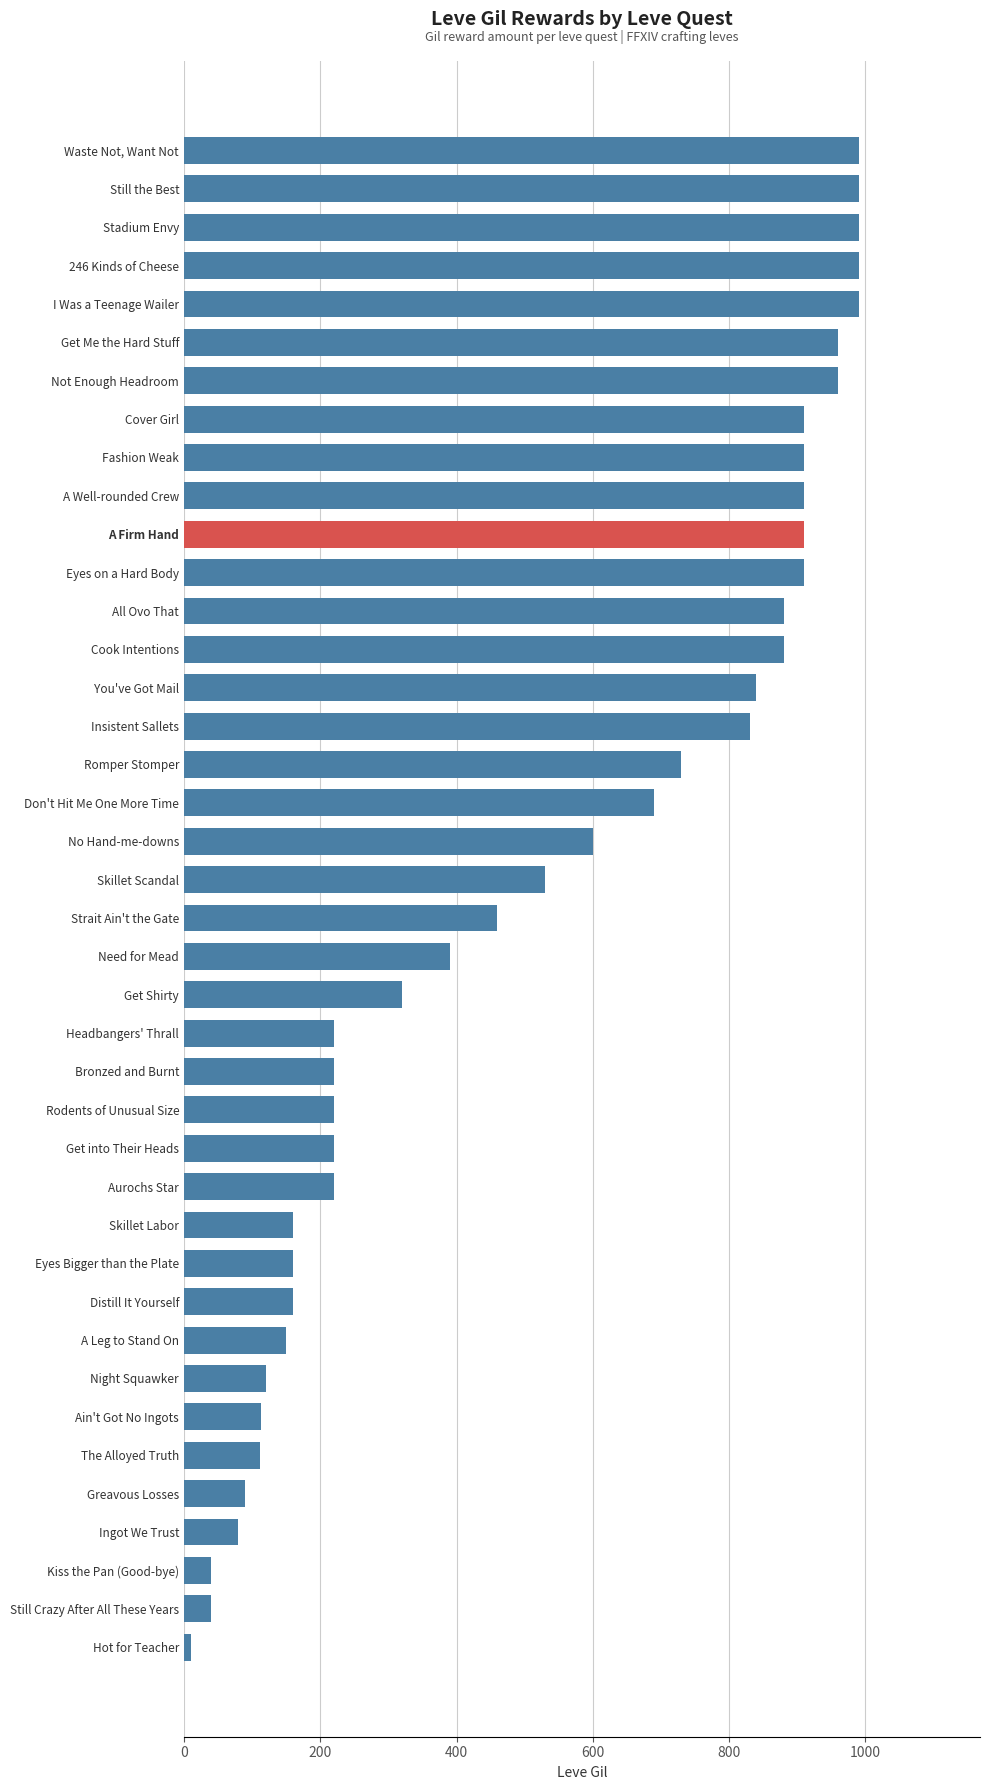

What position from the bottom is Insistent Sallets?

25